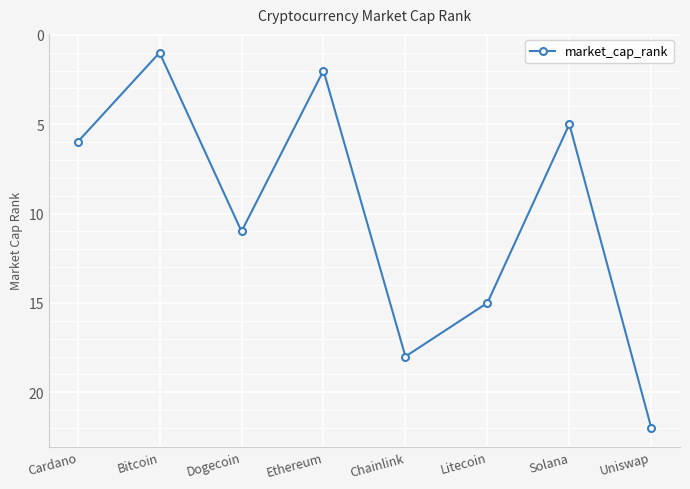

What is the smallest value displayed?

1